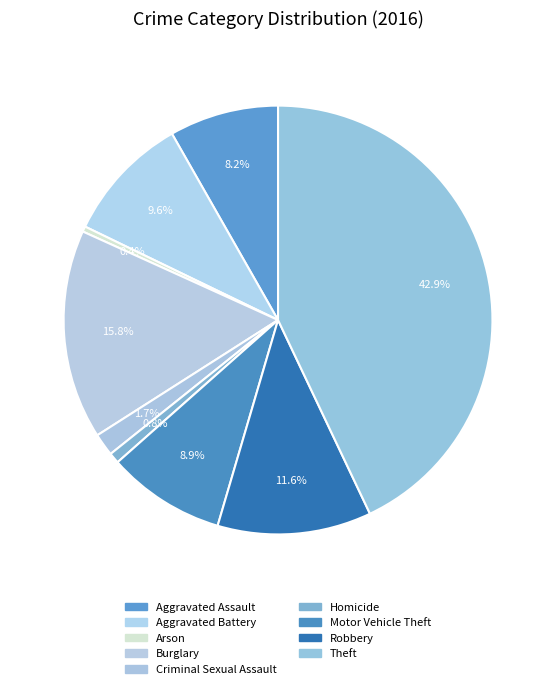

Is it true that Aggravated Battery is 10% of the pie?

True